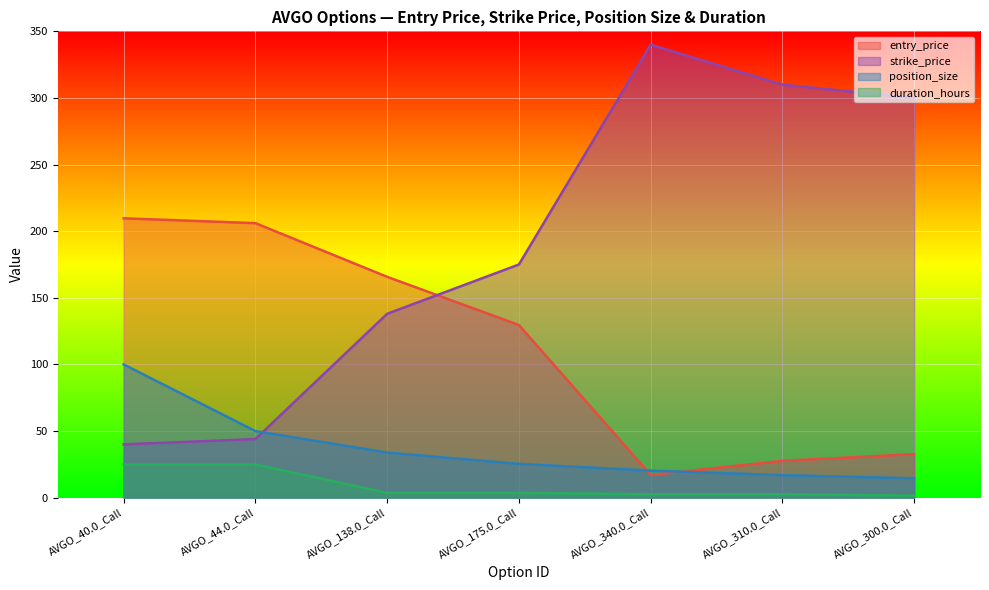

What is the maximum value shown in the chart?

340.0